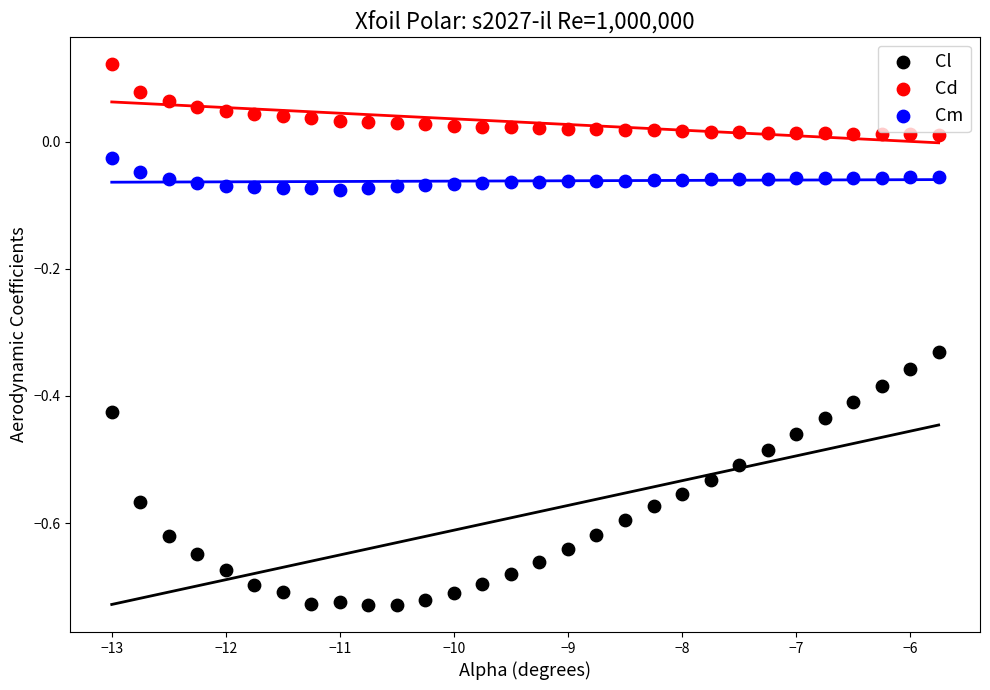

Which series has the largest Y range (max minus min)?

Cl